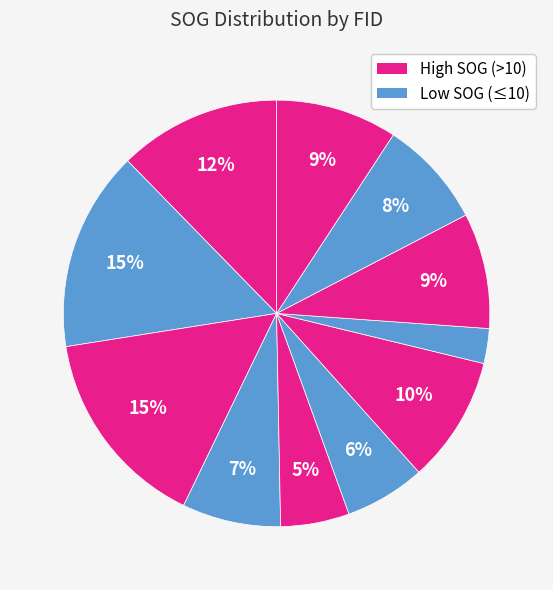

How many slices are in this pie chart?

11